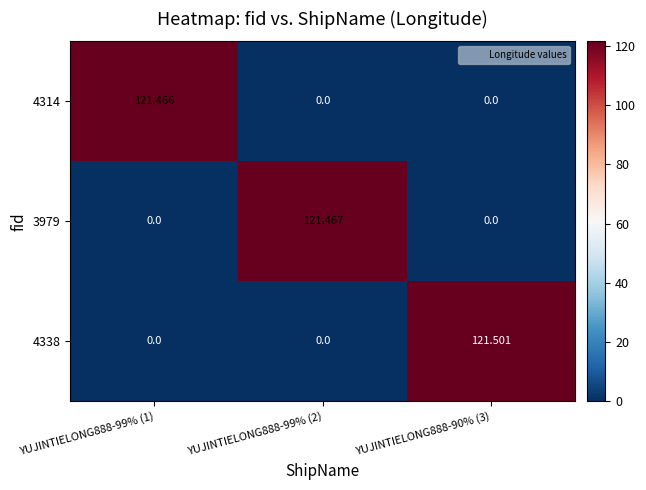

Rank the series by their maximum value, from lowest to highest.

4314, 3979, 4338